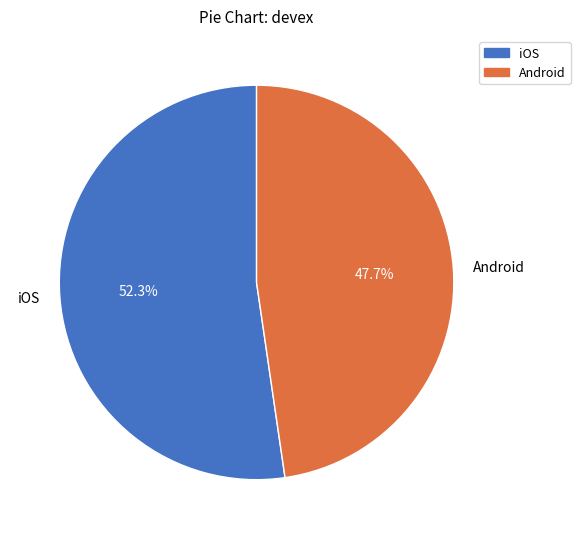

Is it true that iOS is 52% of the pie?

True